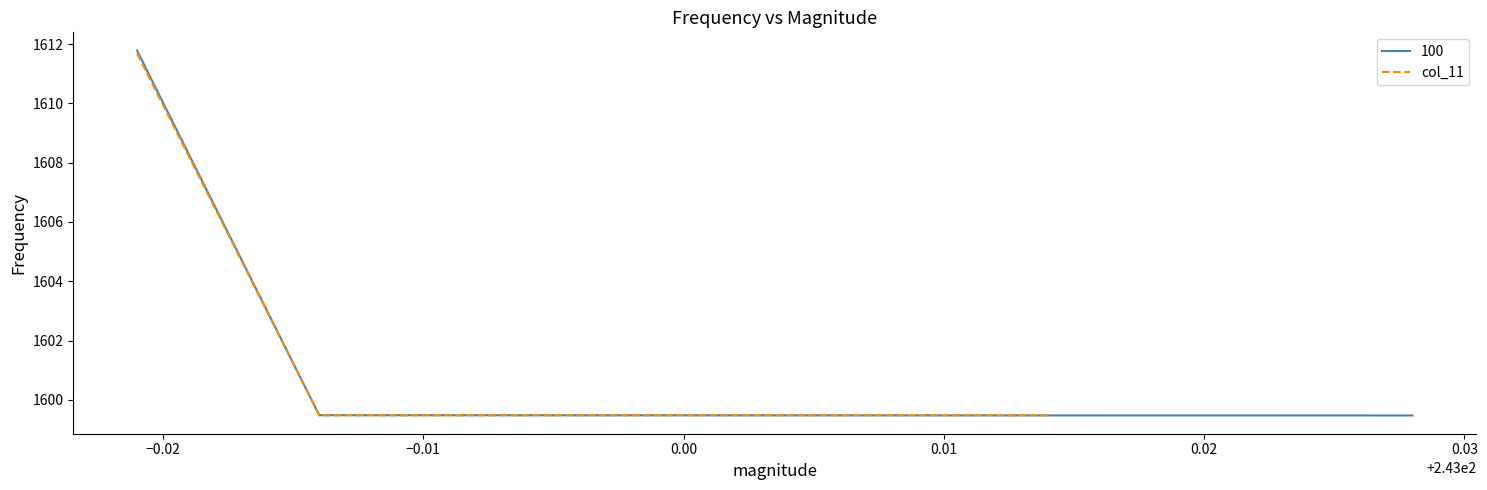

What is the highest value of the col_11 series?

1611.7